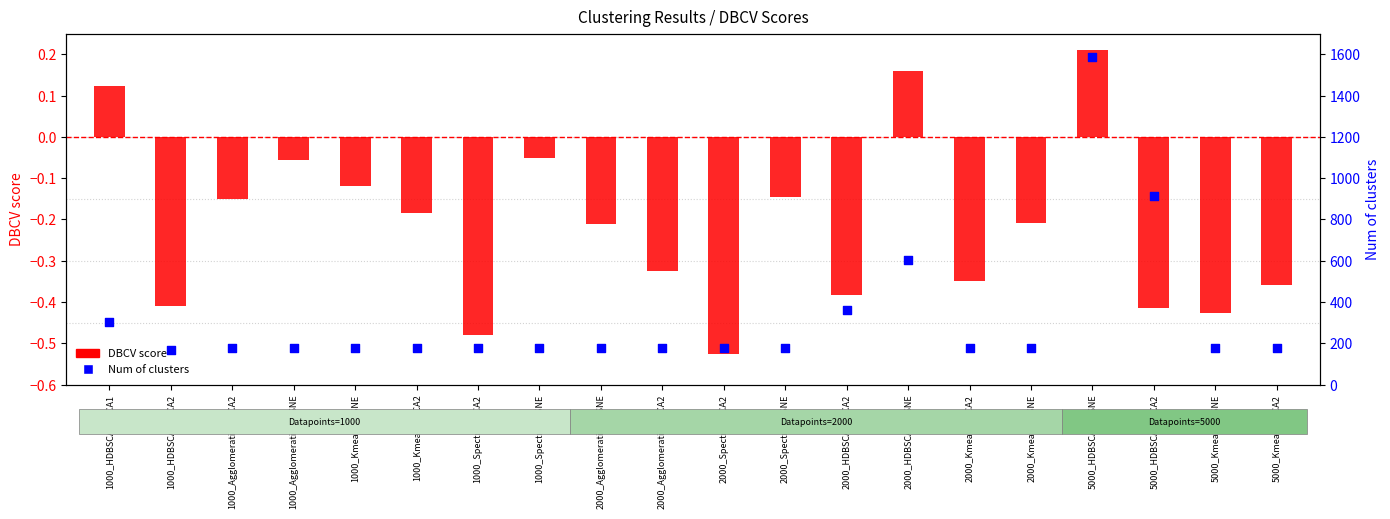

Which series has the largest total across all categories?

Num of clusters